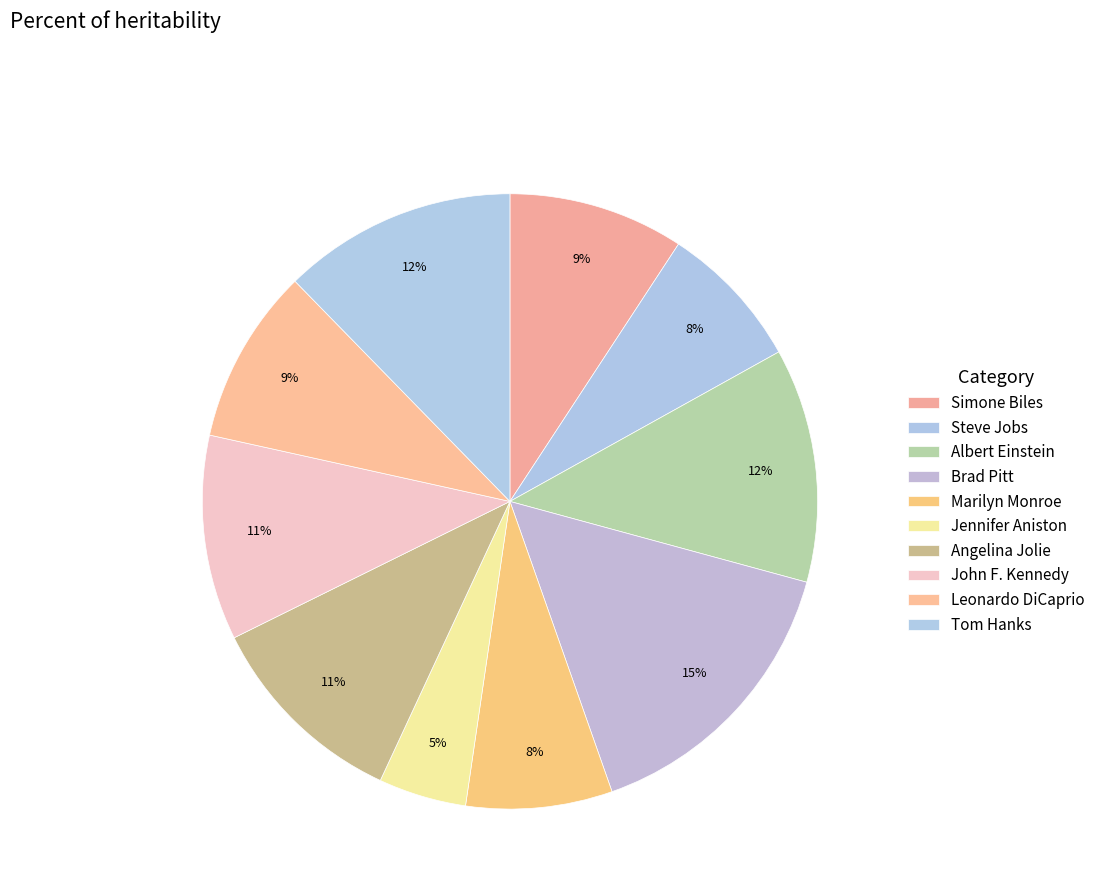

Is it true that Angelina Jolie is 11% of the pie?

True